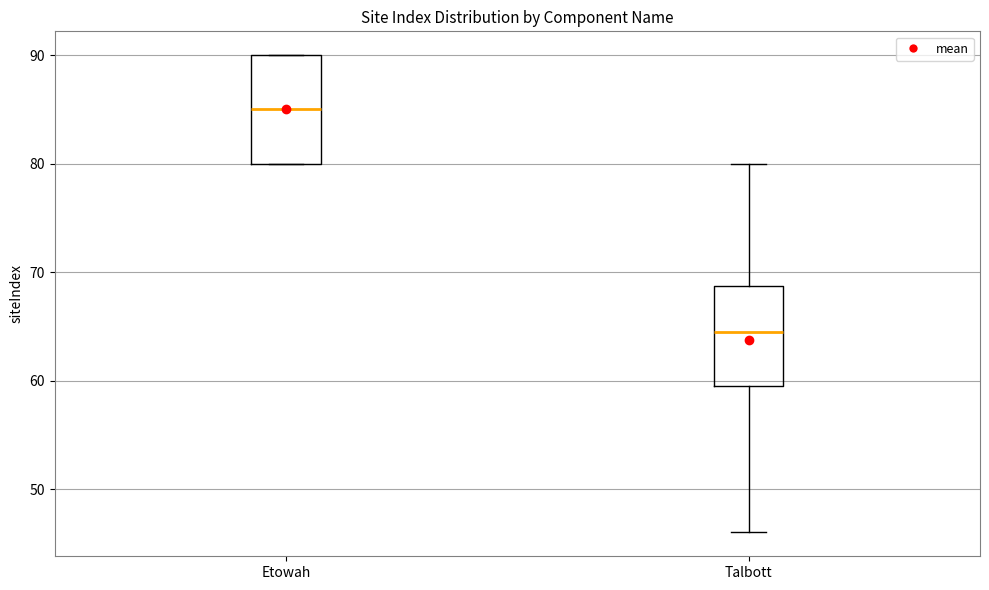

Where is the upper edge of the box for Etowah on the y-axis? The values are not printed on the chart, so give them approximately, as read against the axis.

90